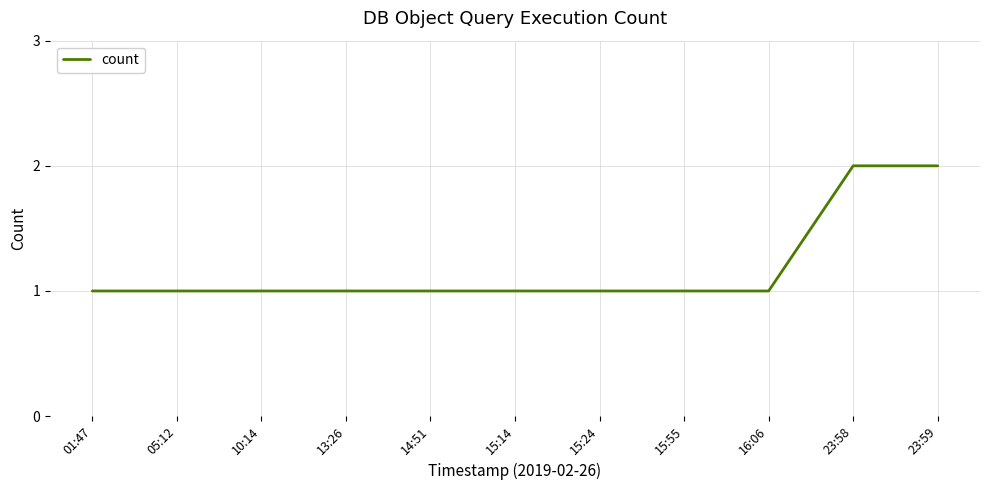

How many distinct data groups are displayed?

1